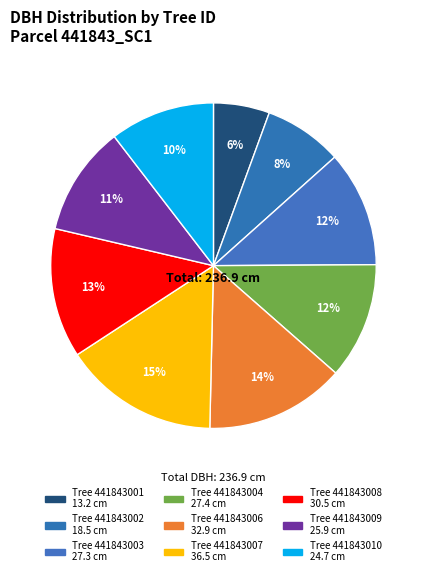

How many segments does this pie chart have?

9